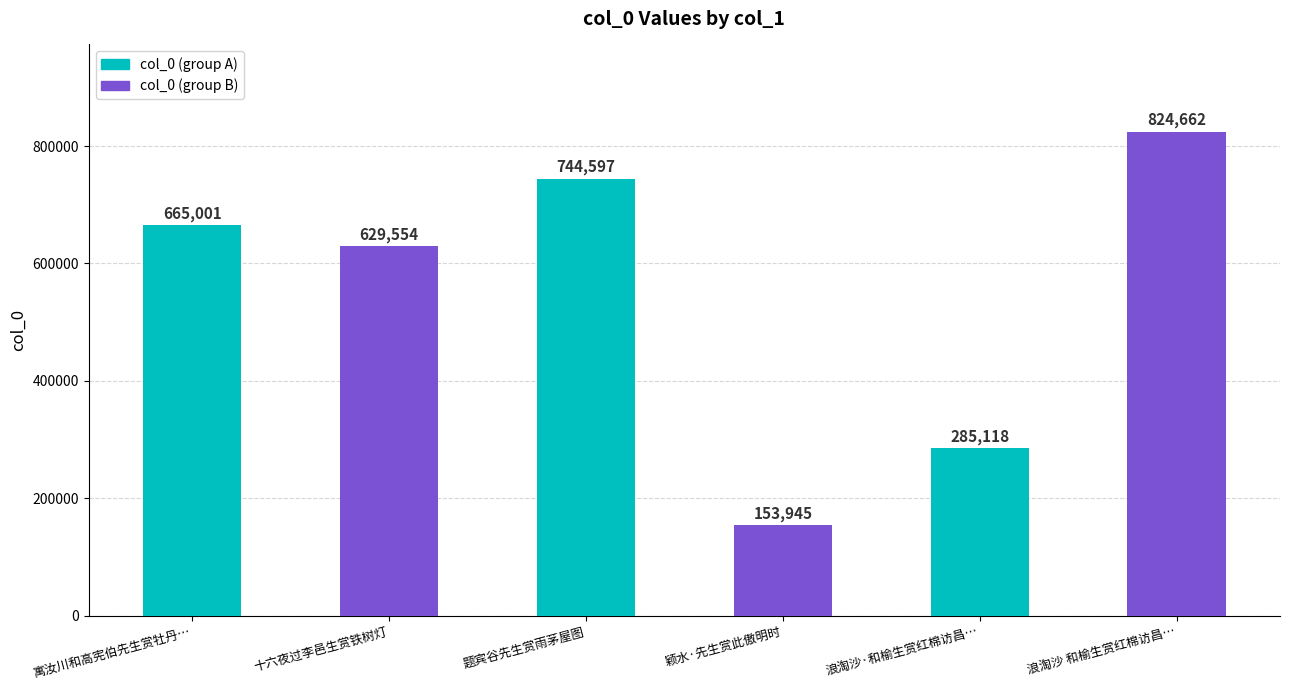

Does the chart contain stacked bars?

No